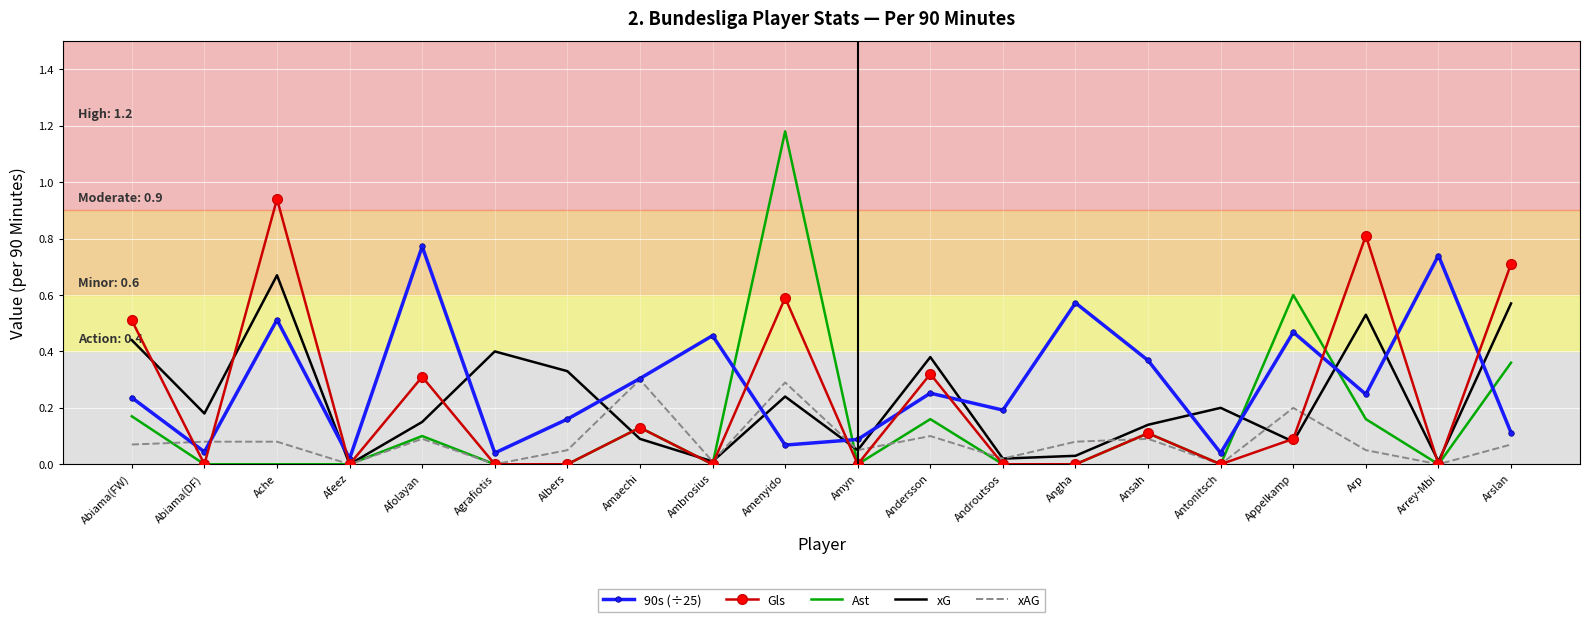

The Gls series shows 0.0 at Afeez. True or false?

True